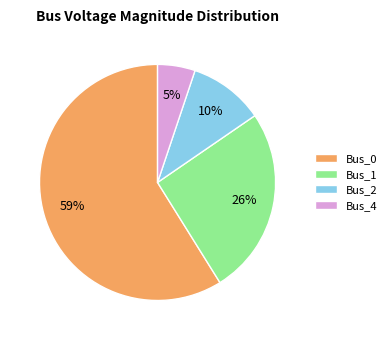

Do Bus_2 and Bus_4 together represent more than half of the pie?

No